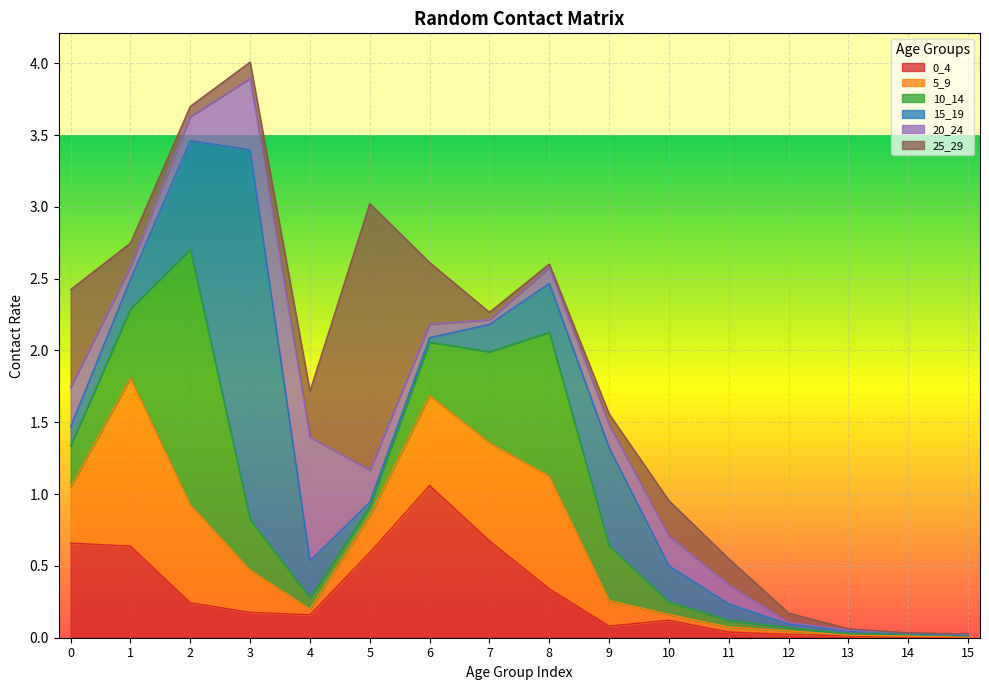

Reading left to right, transcribe all the data shown in this chart.

0_4: 0.7	0.6	0.2	0.2	0.2	0.6	1.1	0.7	0.3	0.1	0.1	0.0	0.0	0.0	0.0	0.0
5_9: 0.4	1.2	0.7	0.3	0.0	0.3	0.6	0.7	0.8	0.2	0.0	0.0	0.0	0.0	0.0	0.0
10_14: 0.3	0.5	1.8	0.4	0.1	0.1	0.4	0.6	1.0	0.4	0.1	0.0	0.0	0.0	0.0	0.0
15_19: 0.1	0.2	0.8	2.6	0.3	0.0	0.0	0.2	0.3	0.7	0.3	0.1	0.0	0.0	0.0	0.0
20_24: 0.3	0.1	0.2	0.5	0.9	0.2	0.1	0.0	0.1	0.2	0.2	0.1	0.0	0.0	0.0	0.0
25_29: 0.7	0.2	0.1	0.1	0.3	1.9	0.4	0.1	0.0	0.1	0.2	0.2	0.1	0.0	0.0	0.0